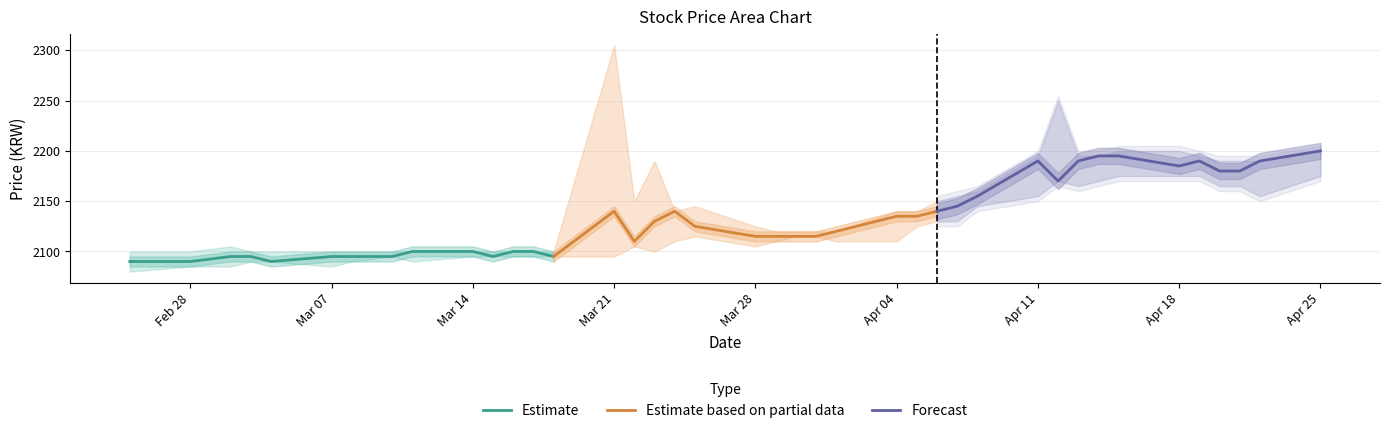

What is the minimum value for Estimate?

2090